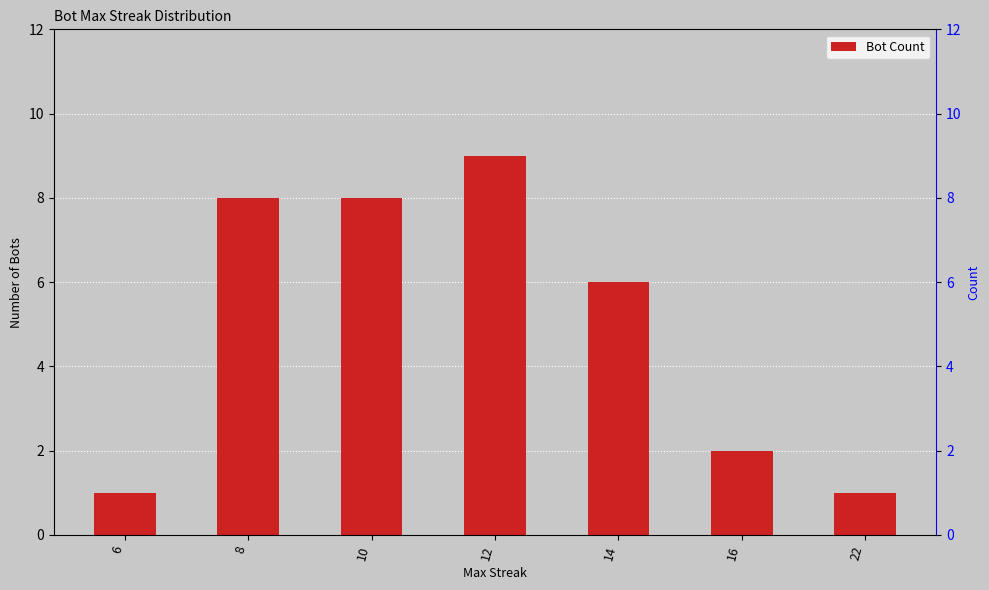

Read the value at 16.

2